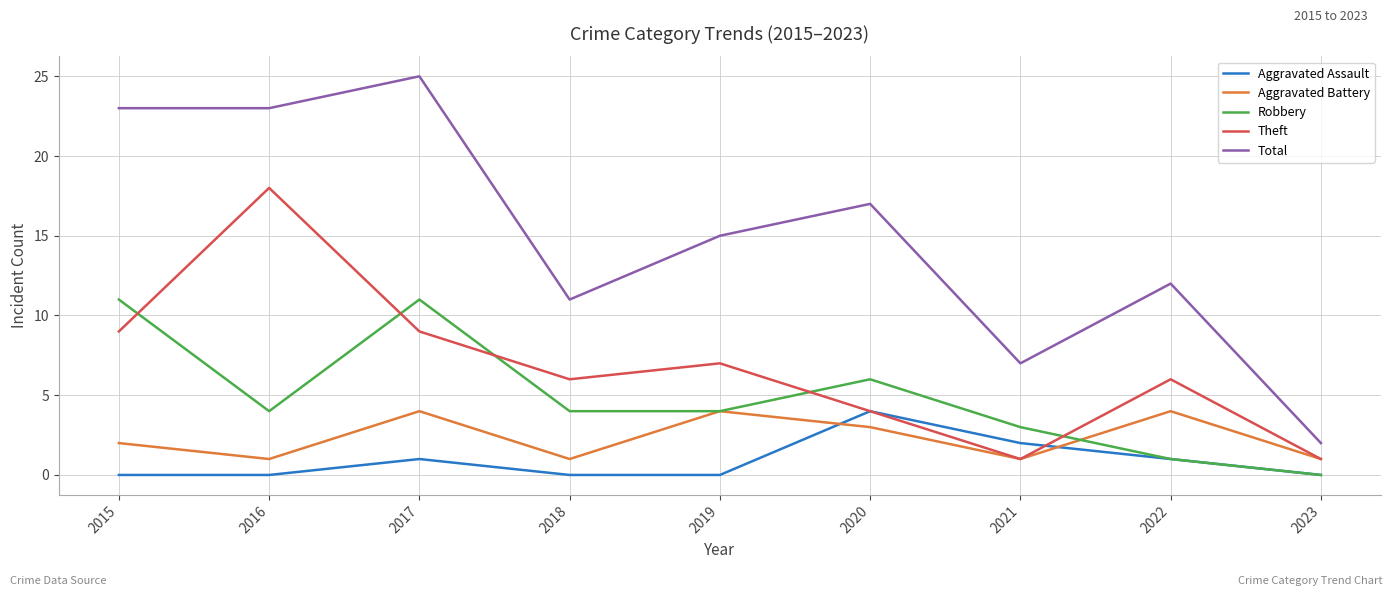

At which label is Total closest to 13?

2022